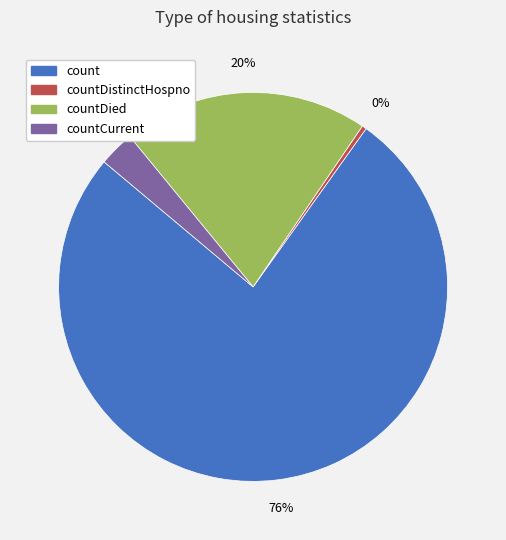

To the nearest percent, what is the average slice percentage?

25%